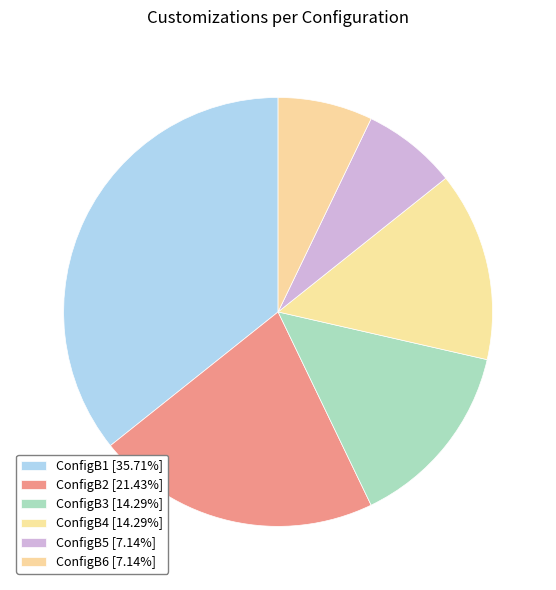

How many segments does this pie chart have?

6